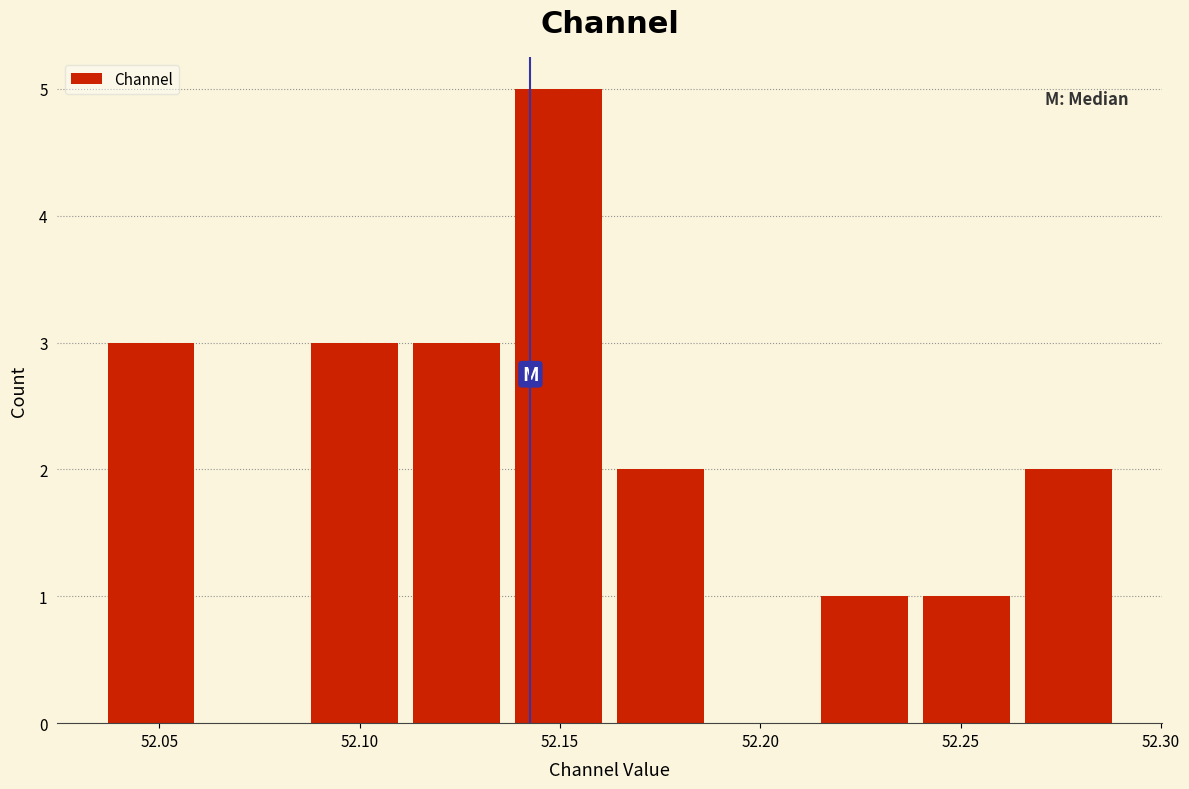

Reading left to right, list every bar in this chart as the range it spans on the x-axis followed by its height. Neither the bar edges nor the heights are printed on the chart, so give them approximately, as read against the axes.

52.035 to 52.065: 3
52.065 to 52.090: 0
52.090 to 52.115: 3
52.115 to 52.140: 3
52.140 to 52.165: 5
52.165 to 52.190: 2
52.190 to 52.215: 0
52.215 to 52.240: 1
52.240 to 52.265: 1
52.265 to 52.290: 2